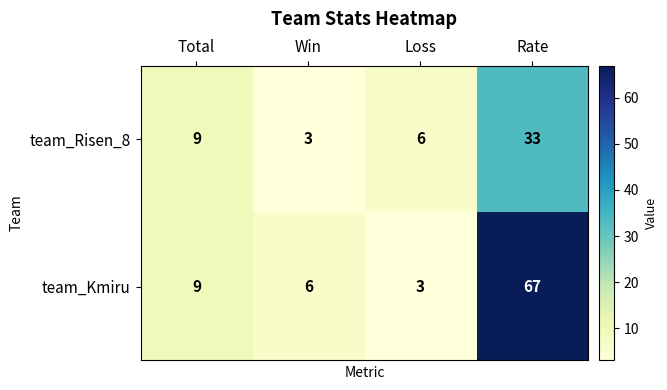

Which series has the largest range (max minus min)?

team_Kmiru